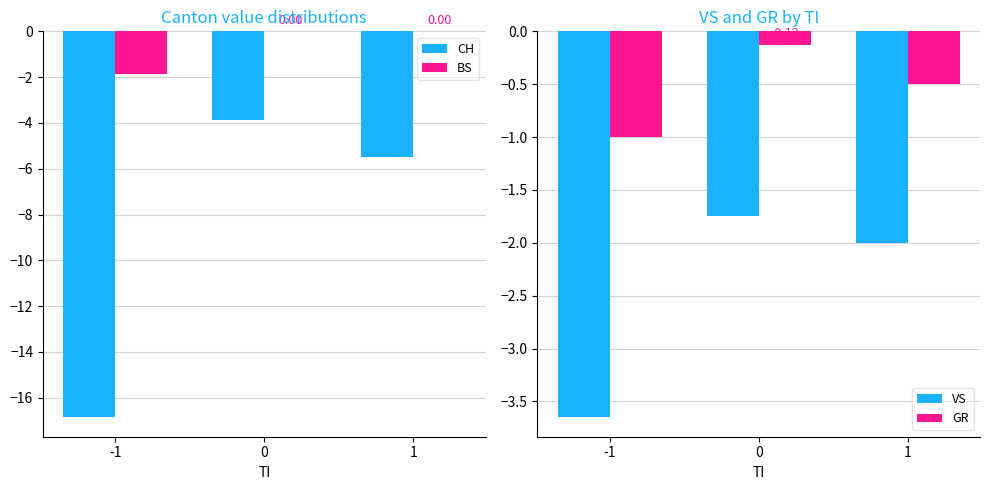

What is the total value across all series at 1?

-8.0